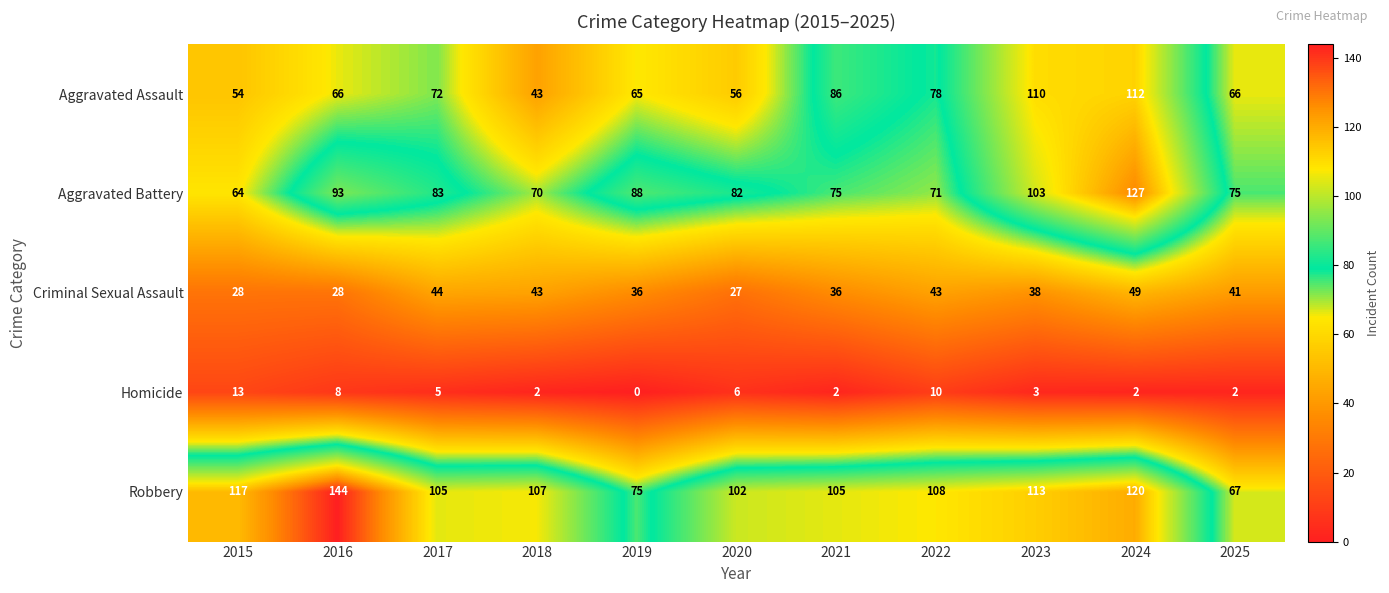

What is the average value of the Robbery series?

106